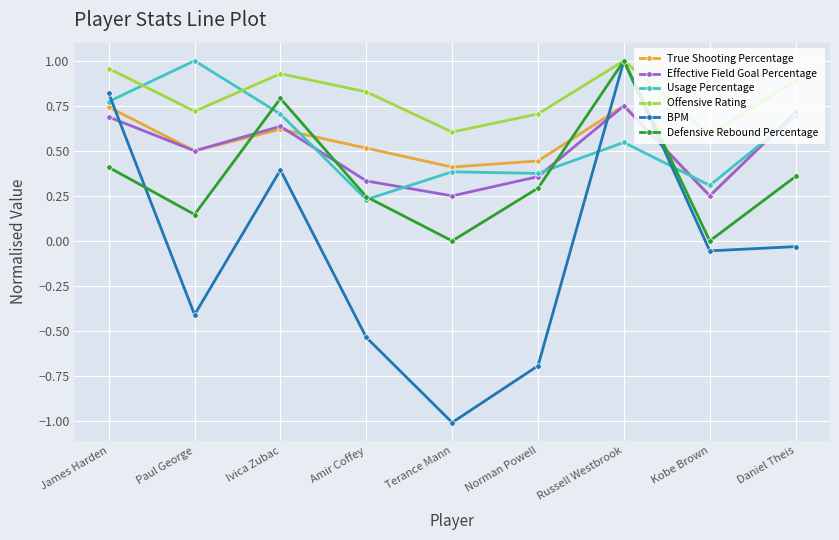

What are all the series names shown in the legend?

True Shooting Percentage, Effective Field Goal Percentage, Usage Percentage, Offensive Rating, BPM, Defensive Rebound Percentage